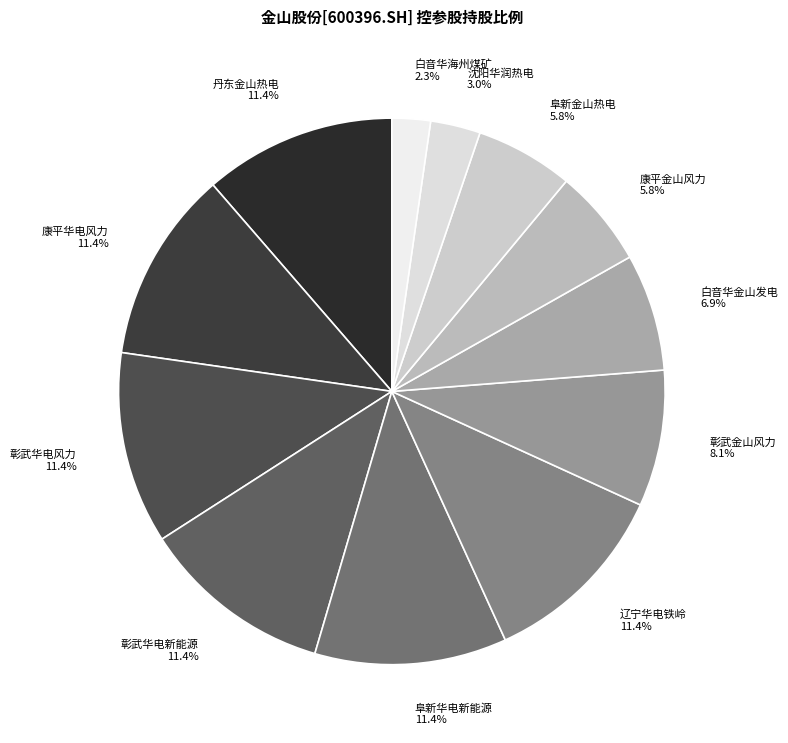

What percentage do 阜新华电新能源 11.4% and 彰武华电新能源 11.4% together represent?

22.7%